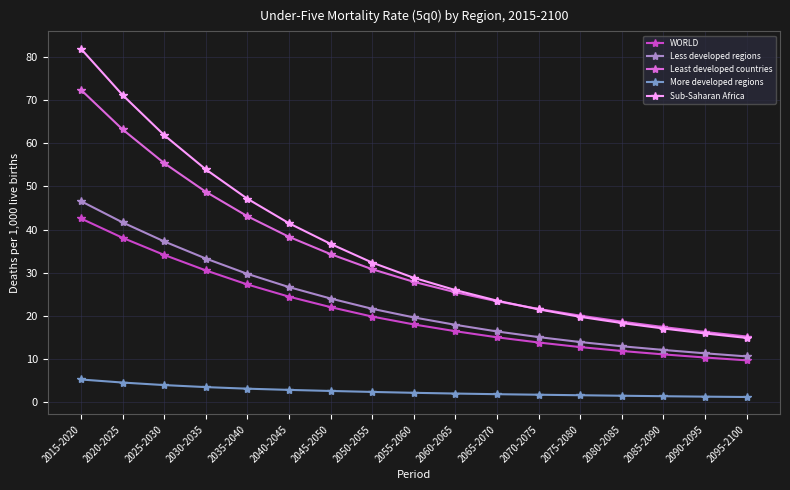

True or false: Less developed regions and Sub-Saharan Africa intersect in this chart.

False